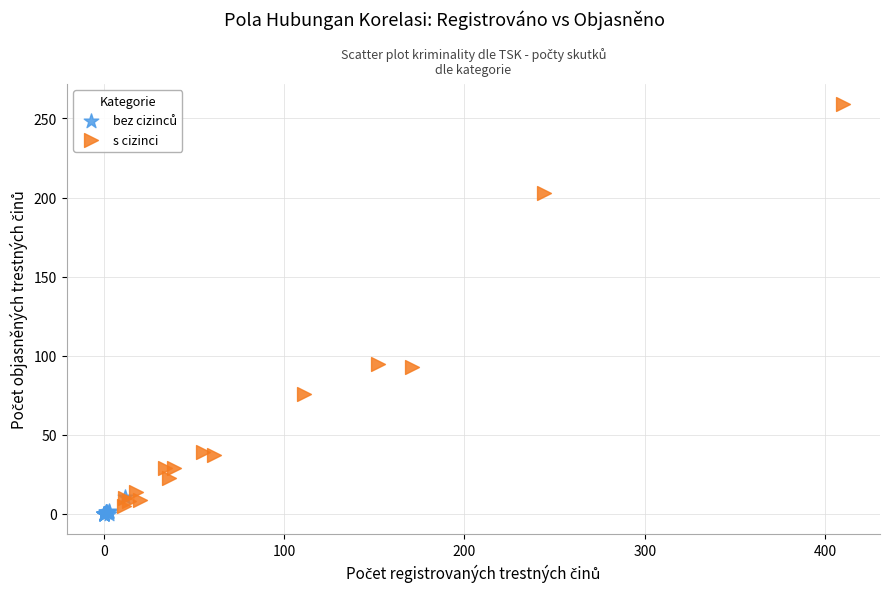

Which series has the widest spread of Y values?

s cizinci